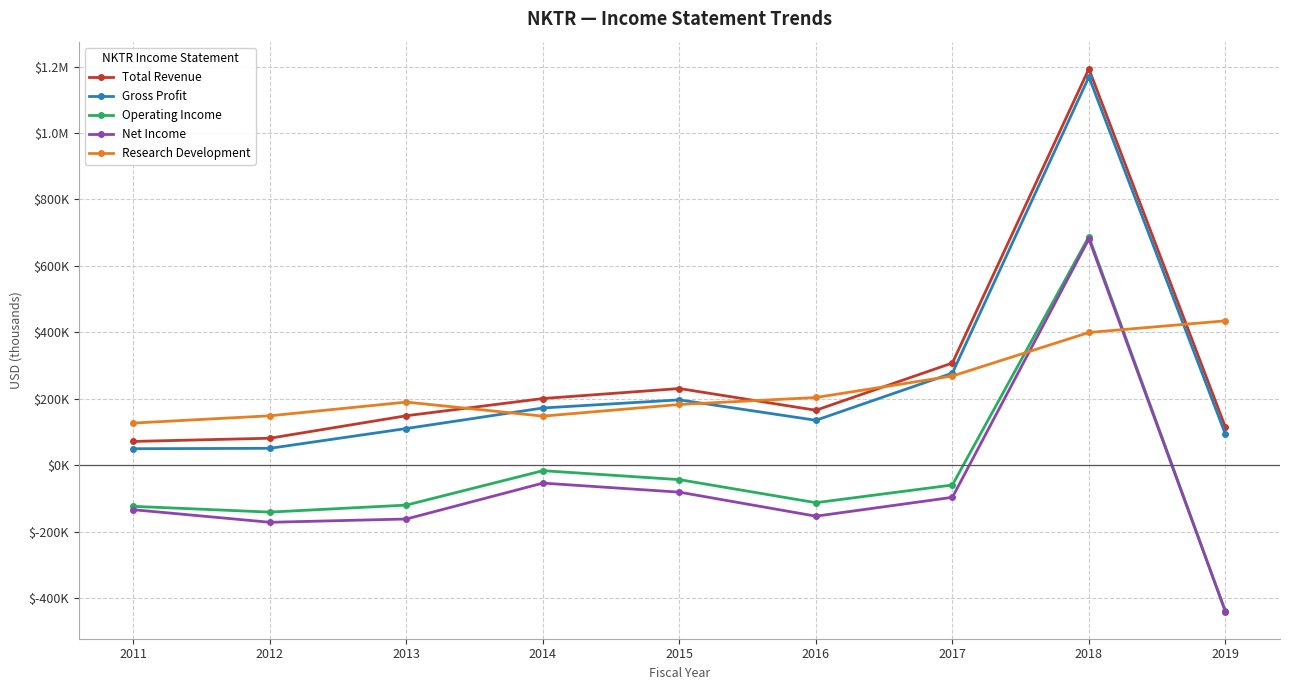

What is the difference between the second highest and second lowest values in the Operating Income series?

124700